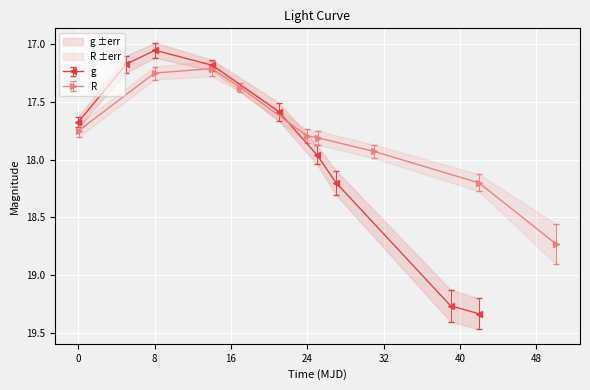

Where is R nearest to the value 17?

8